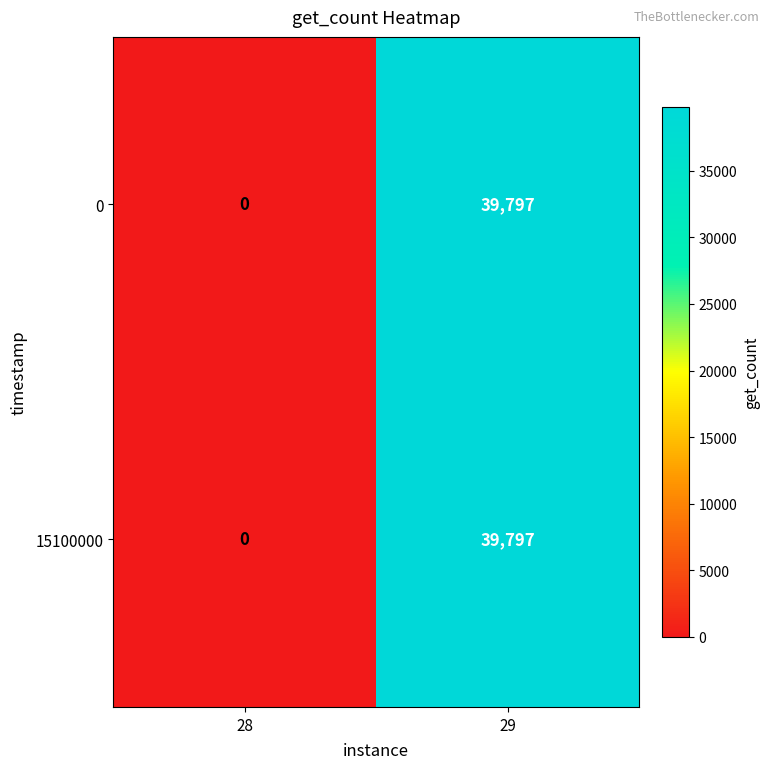

List the labels in order of 0 value, smallest first.

28, 29